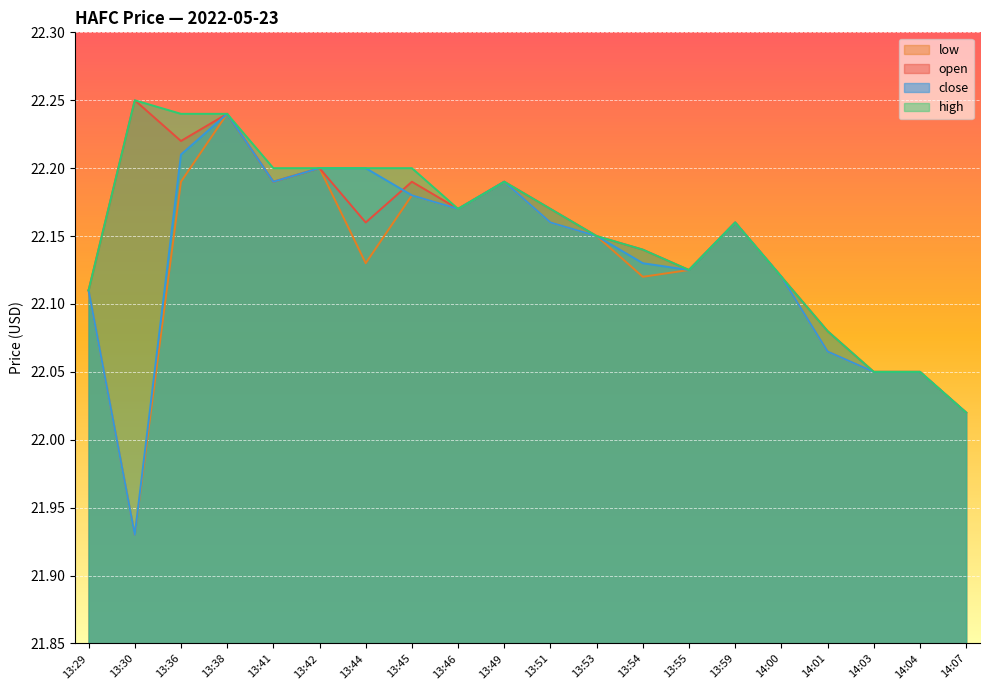

Reading right to left, transcribe all the data shown in this chart.

open: 22.0	22.1	22.1	22.1	22.1	22.2	22.1	22.1	22.1	22.2	22.2	22.2	22.2	22.2	22.2	22.2	22.2	22.2	22.2	22.1
high: 22.0	22.1	22.1	22.1	22.1	22.2	22.1	22.1	22.1	22.2	22.2	22.2	22.2	22.2	22.2	22.2	22.2	22.2	22.2	22.1
low: 22.0	22.1	22.1	22.1	22.1	22.2	22.1	22.1	22.1	22.2	22.2	22.2	22.2	22.1	22.2	22.2	22.2	22.2	21.9	22.1
close: 22.0	22.1	22.1	22.1	22.1	22.2	22.1	22.1	22.1	22.2	22.2	22.2	22.2	22.2	22.2	22.2	22.2	22.2	21.9	22.1